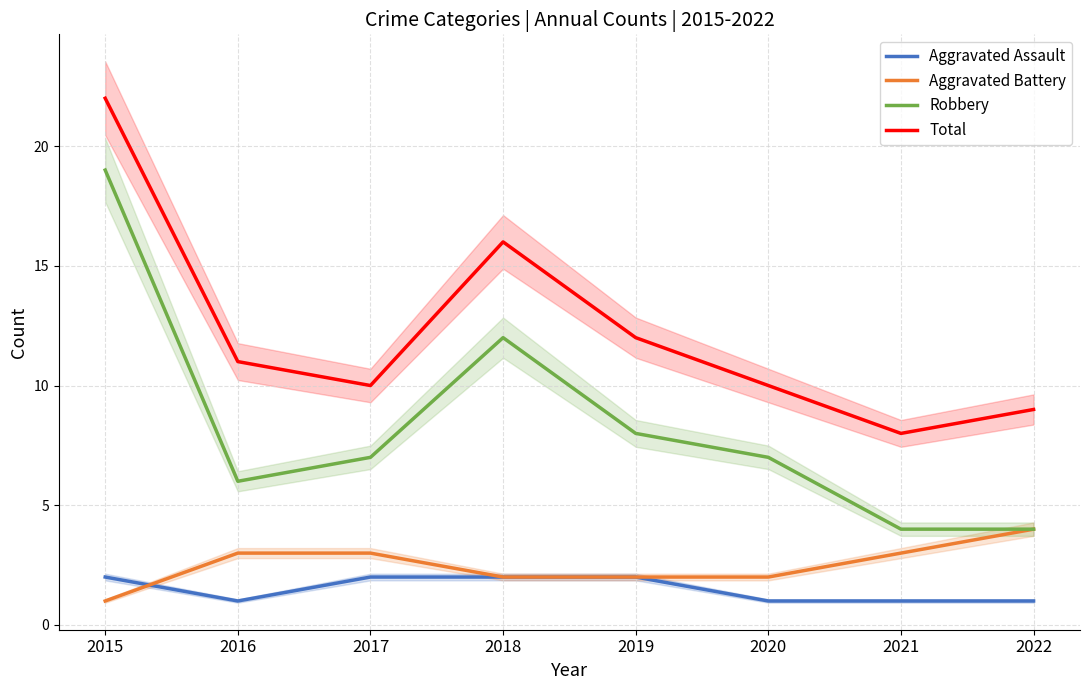

Which category has the highest value across all series?

2015